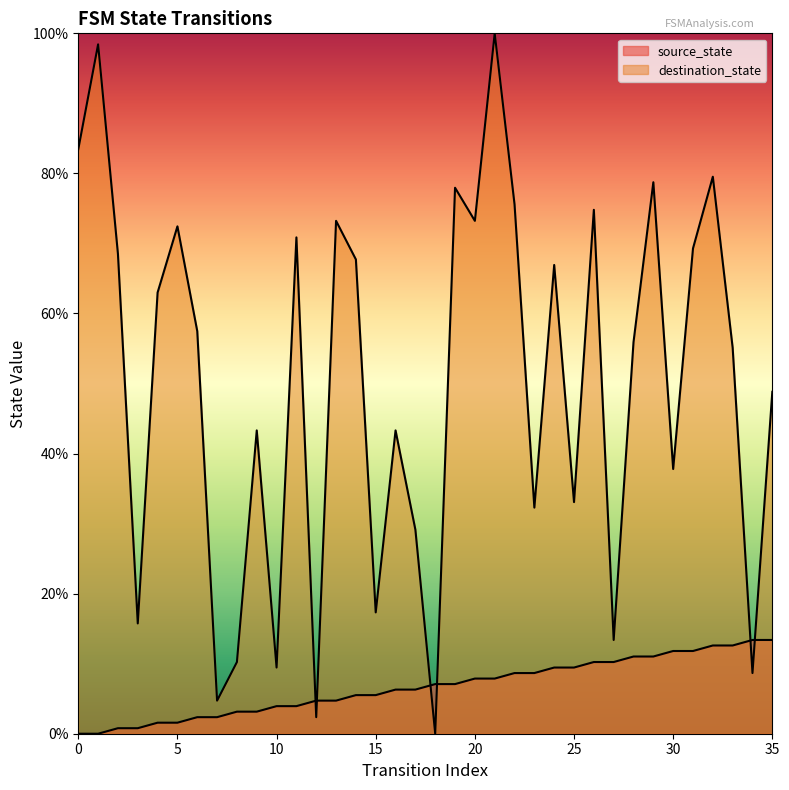

What is the sum of the source_state values at 0 and 13?

4.7